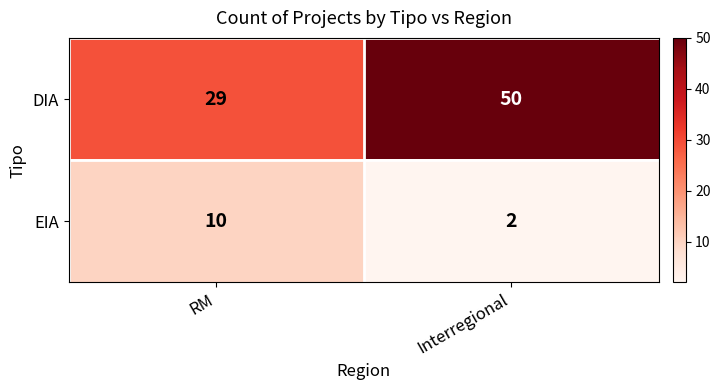

True or false: EIA has a value of 16 at RM.

False